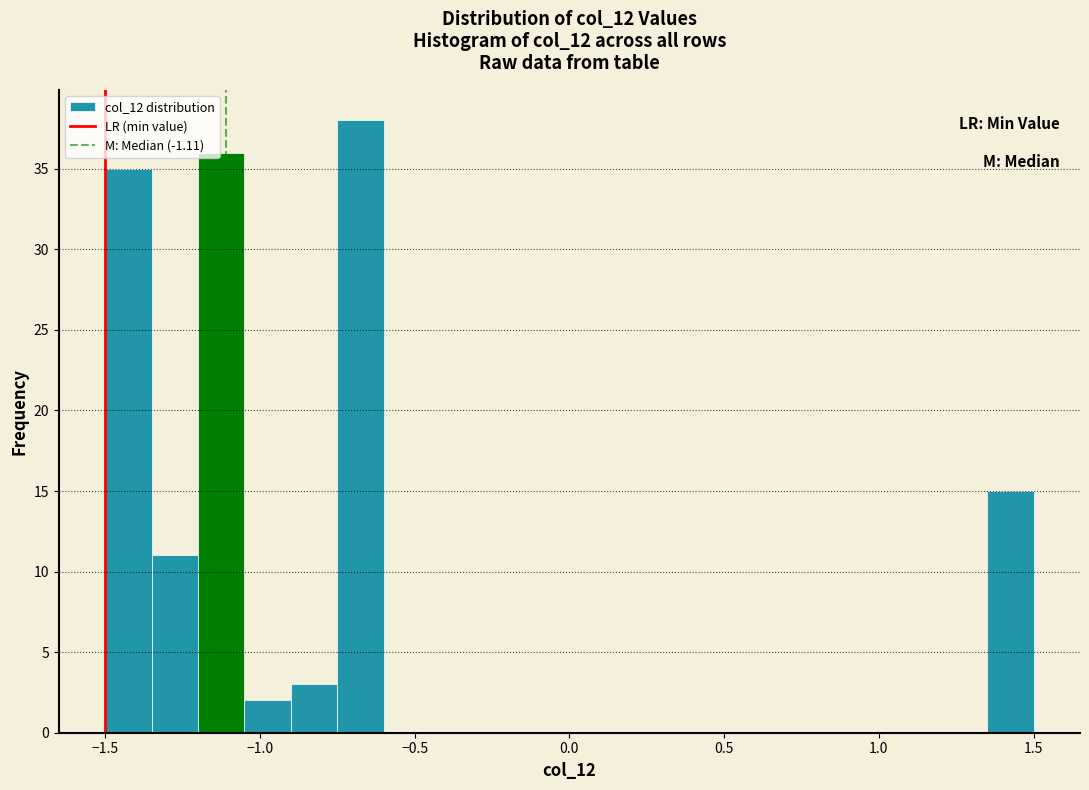

Around what value on the x-axis is the tallest bar? Give the approximate position of its centre, as read against the axis.

-0.65